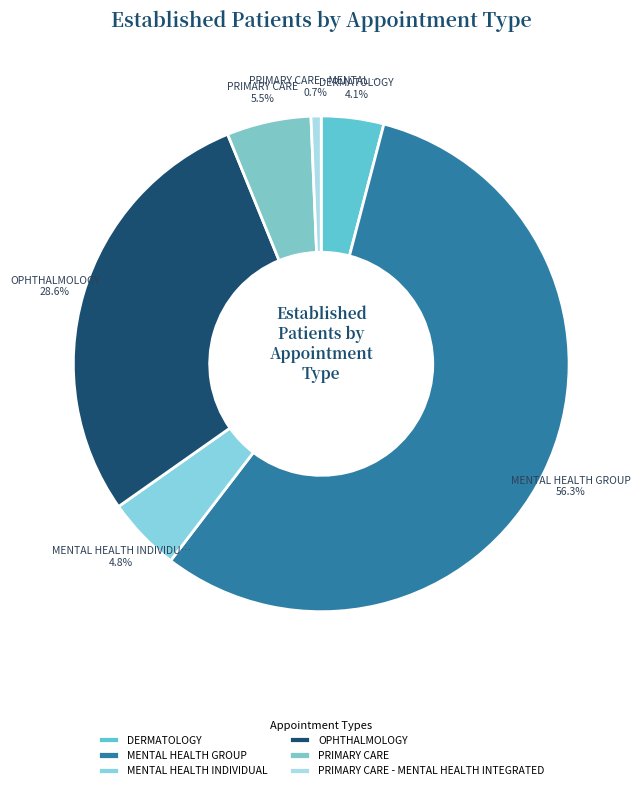

Does PRIMARY CARE account for over 50% of the chart?

No